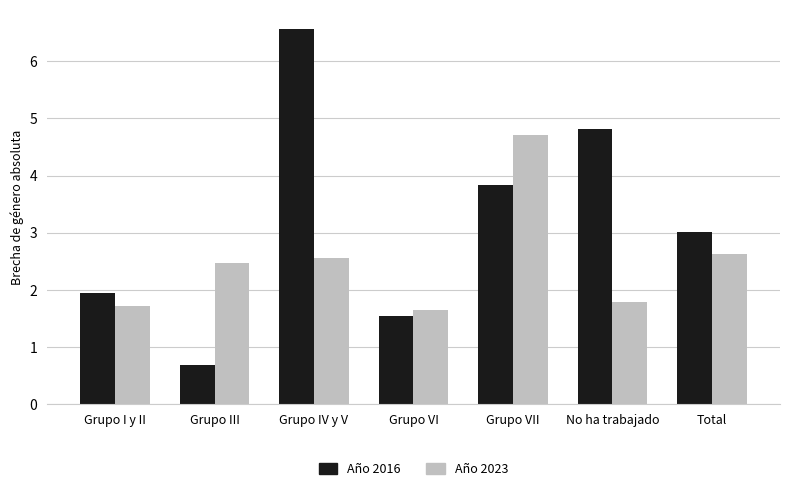

Does the chart contain stacked bars?

No